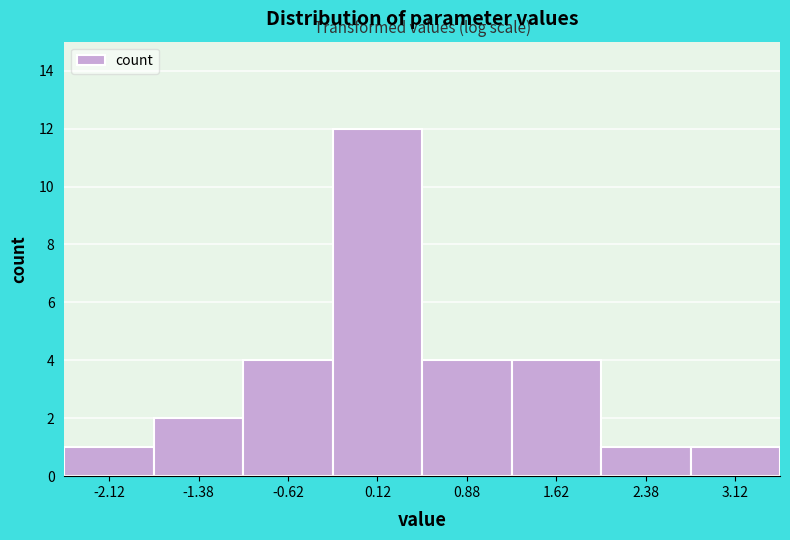

Reading left to right, transcribe this chart: for each bar, give the range it covers on the x-axis and its height. Neither the bar edges nor the heights are printed on the chart, so give them approximately, as read against the axes.

-2.50 to -1.75: 1
-1.75 to -1.00: 2
-1.00 to -0.25: 4
-0.25 to 0.50: 12
0.50 to 1.25: 4
1.25 to 2.00: 4
2.00 to 2.75: 1
2.75 to 3.50: 1